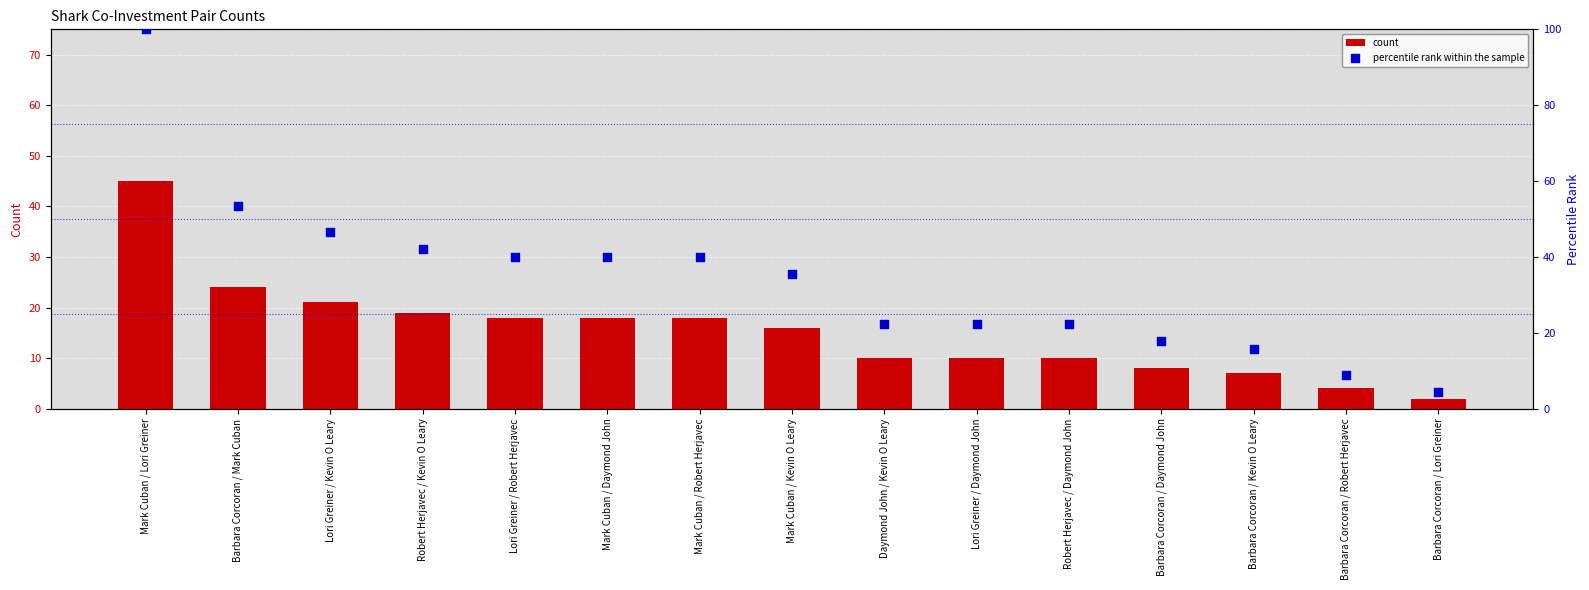

At which category is the sum across all series the highest?

Mark Cuban / Lori Greiner